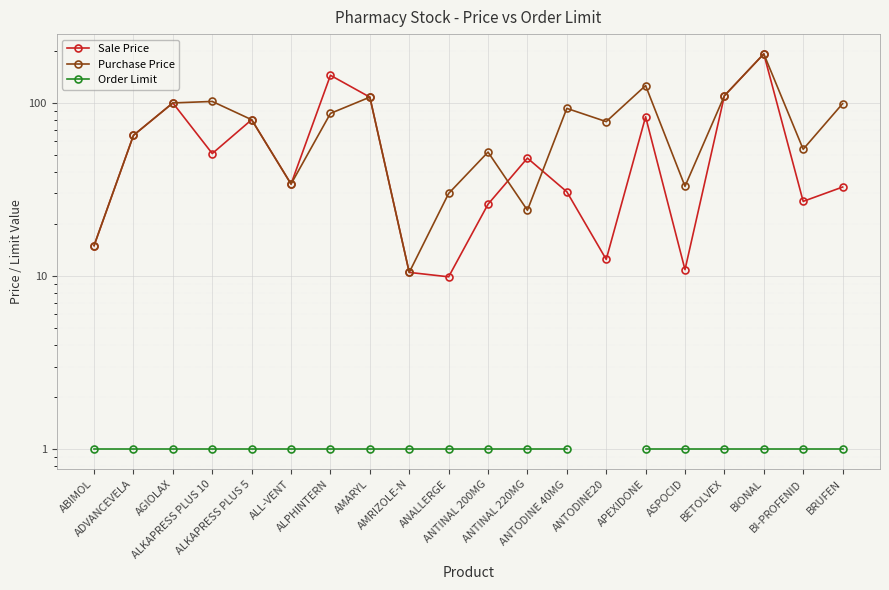

True or false: Purchase Price and Sale Price intersect in this chart.

True